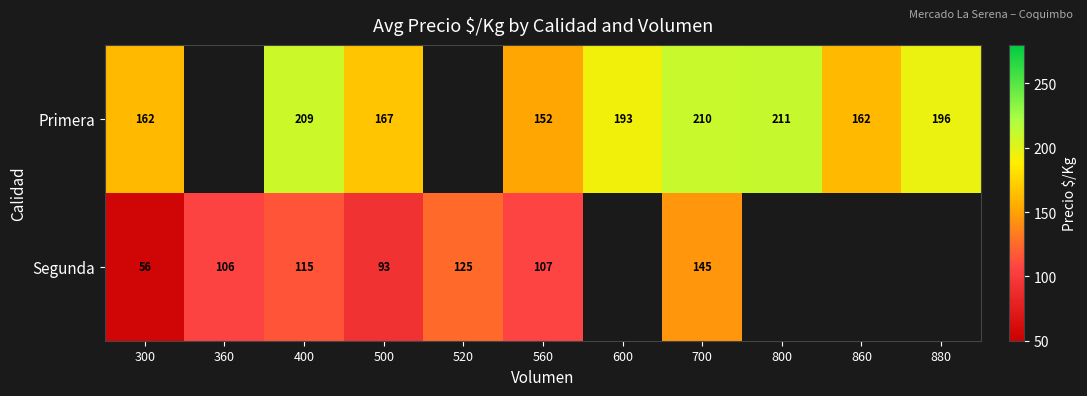

The Primera series shows 193 at 600. True or false?

True